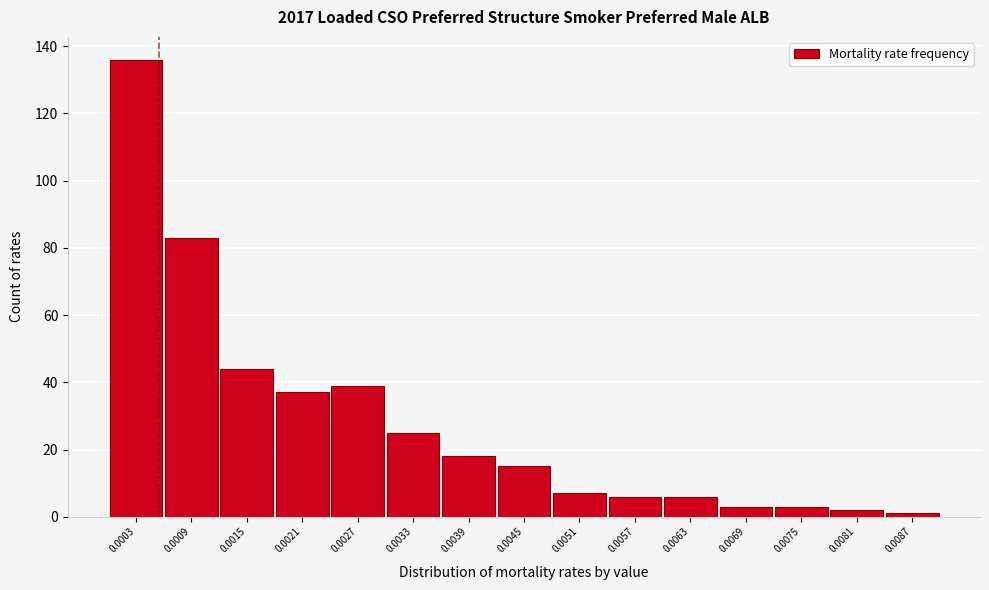

Reading left to right, list all the values displayed in this chart.

136	83	44	37	39	25	18	15	7	6	6	3	3	2	1